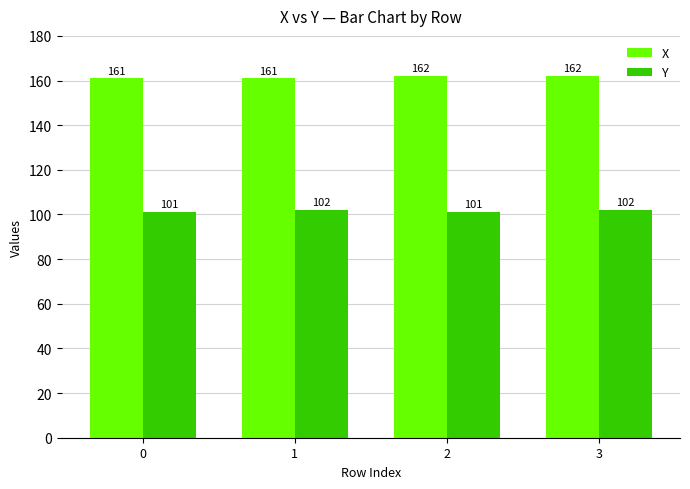

Rank the series by their average value, from highest to lowest.

X, Y